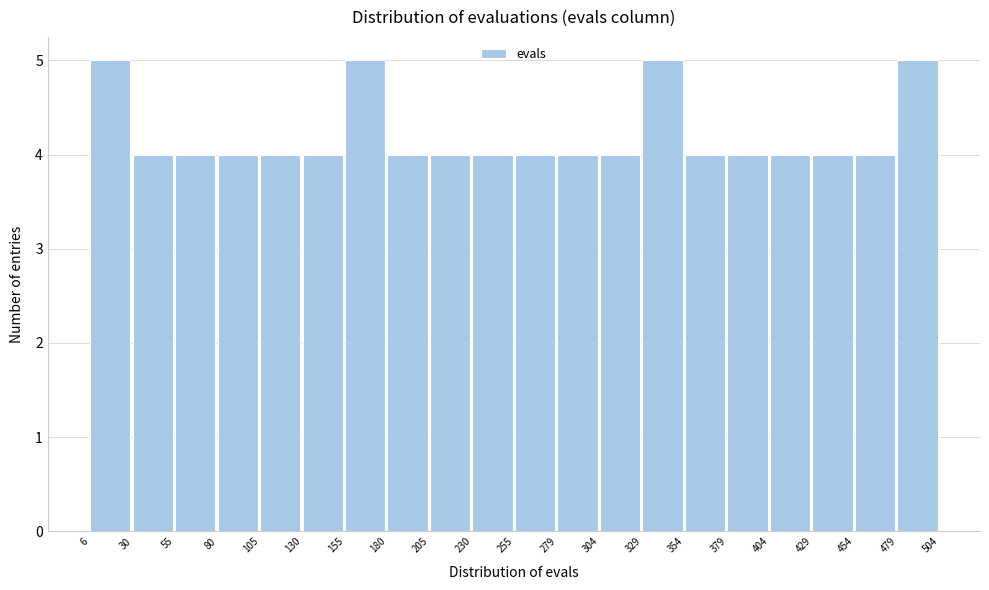

Reading left to right, list every bar in this chart as the range it spans on the x-axis followed by its height. The values are not printed on the chart, so give them approximately, as read against the axis.

6 to 30: 5
30 to 55: 4
55 to 80: 4
80 to 105: 4
105 to 130: 4
130 to 155: 4
155 to 180: 5
180 to 205: 4
205 to 230: 4
230 to 255: 4
255 to 279: 4
279 to 304: 4
304 to 329: 4
329 to 354: 5
354 to 379: 4
379 to 404: 4
404 to 429: 4
429 to 454: 4
454 to 479: 4
479 to 504: 5